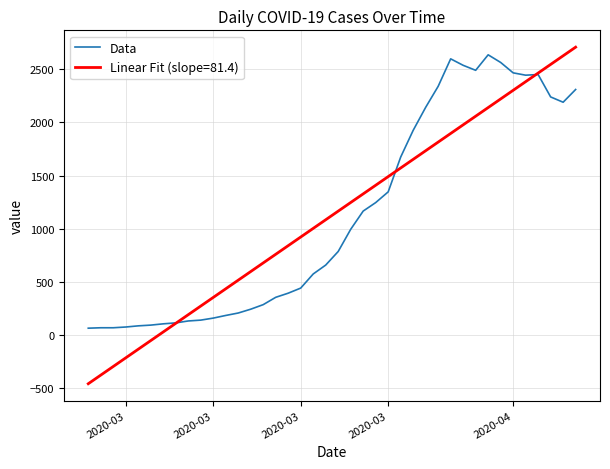

What is the lowest value of the Linear Fit (slope=81.4) series?

-462.6